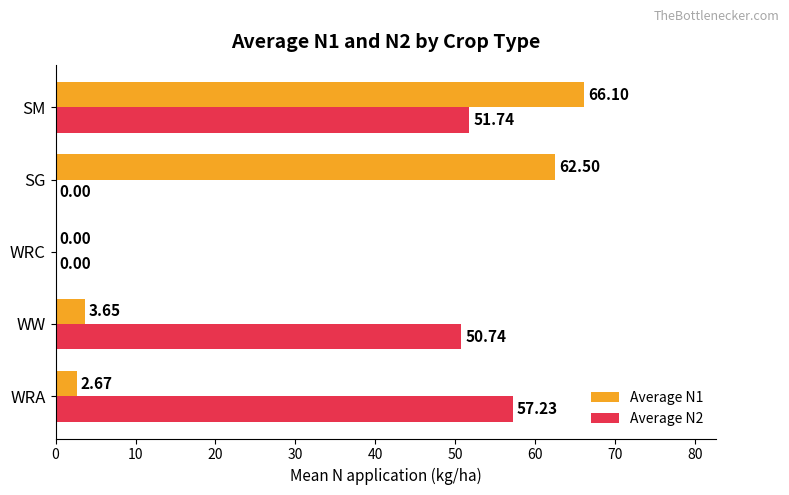

Which series has the largest total across all categories?

Average N2